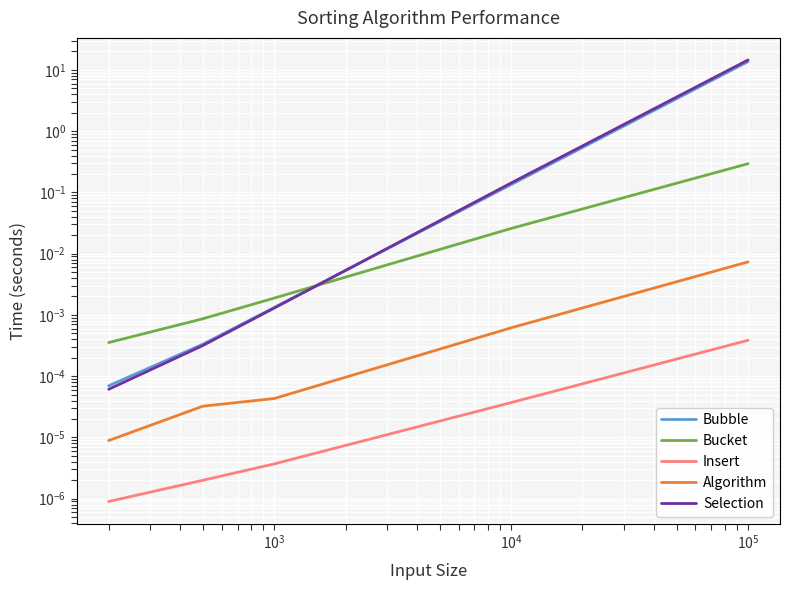

The Selection series shows 0.0 at $\mathdefault{10^{3}}$. True or false?

False